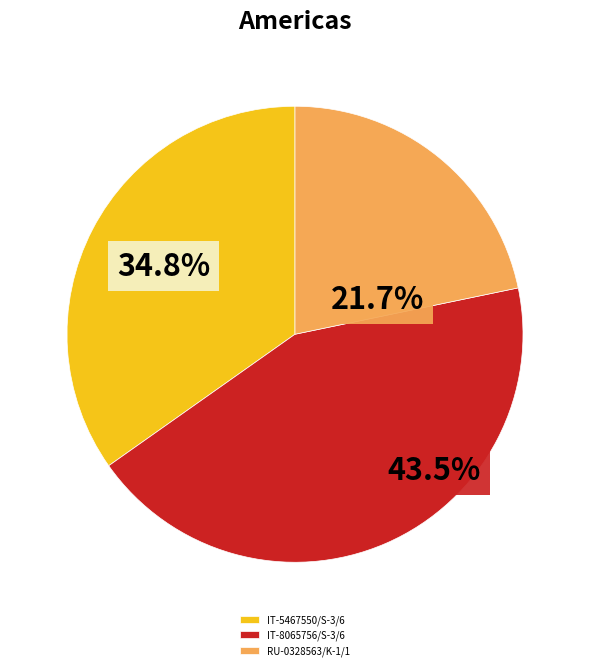

Is IT-5467550/S-3/6 the majority of the pie?

No